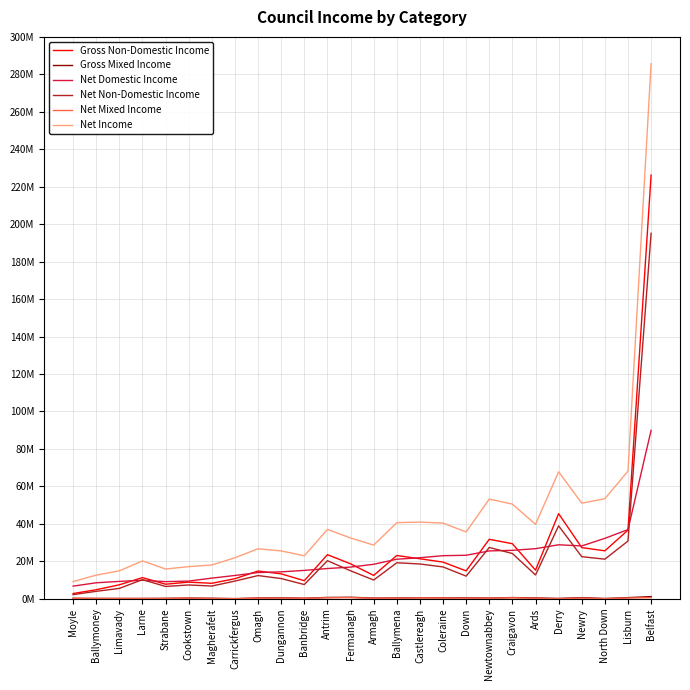

What is the label of the 15th point from the left?

Ballymena